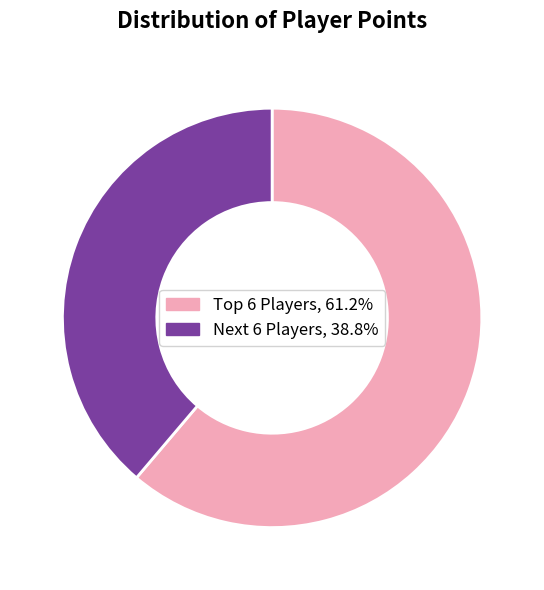

Is there a majority slice in this chart?

Yes